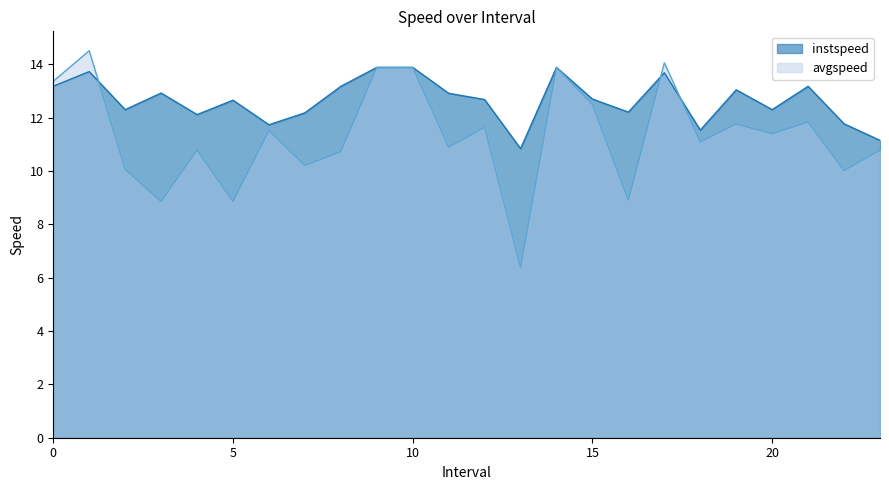

What is the spread (max minus min) of values at 19.0?

1.3